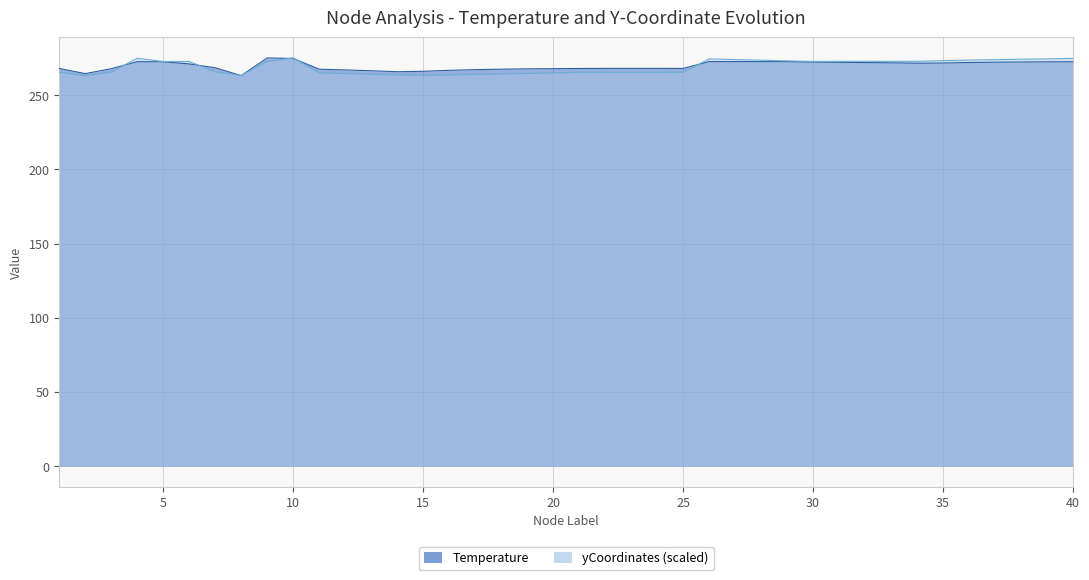

True or false: Temperature has a value of 271.8 at 35.

True